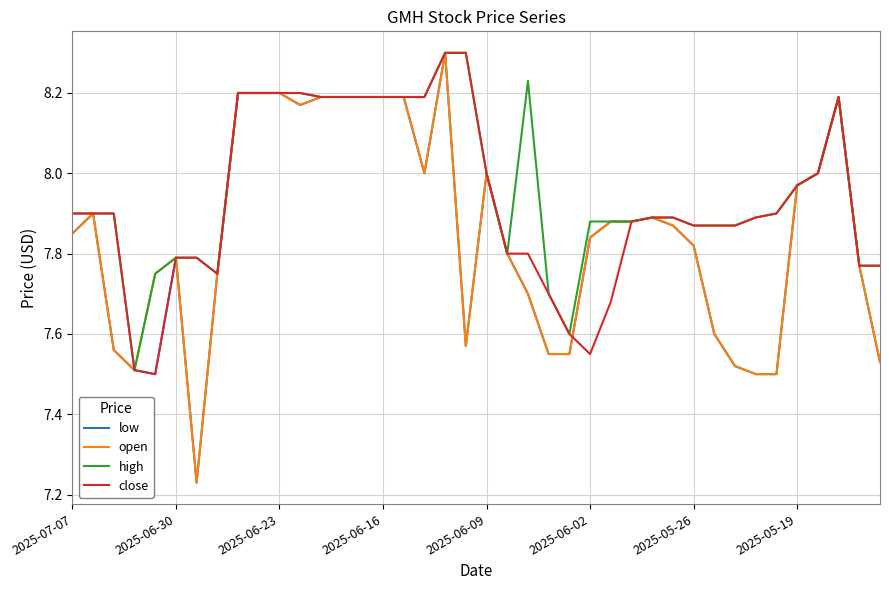

What is the maximum value for high?

8.3